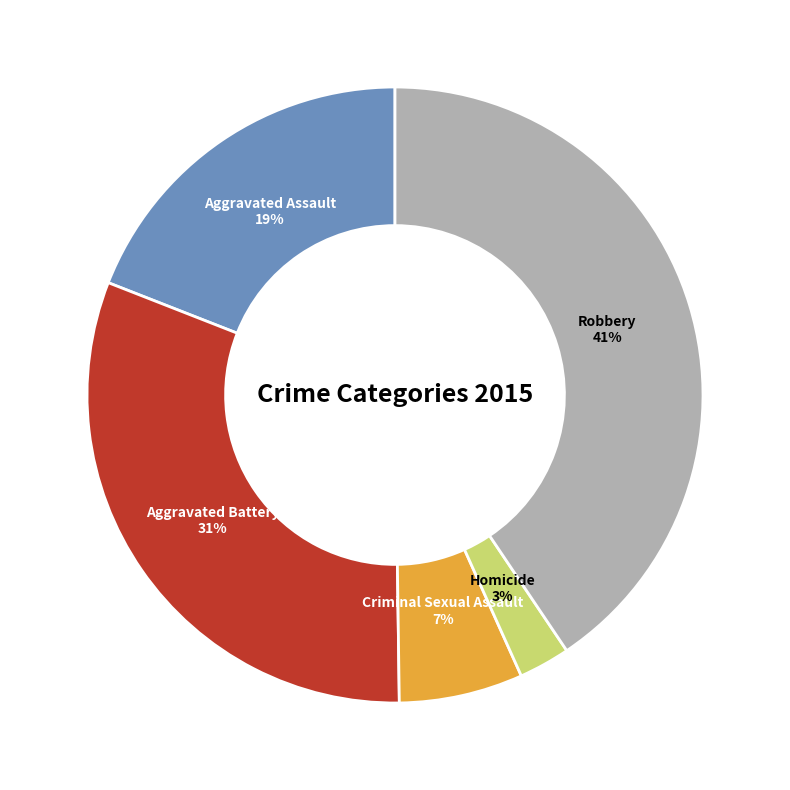

True or false: Robbery accounts for 27% of the total.

False